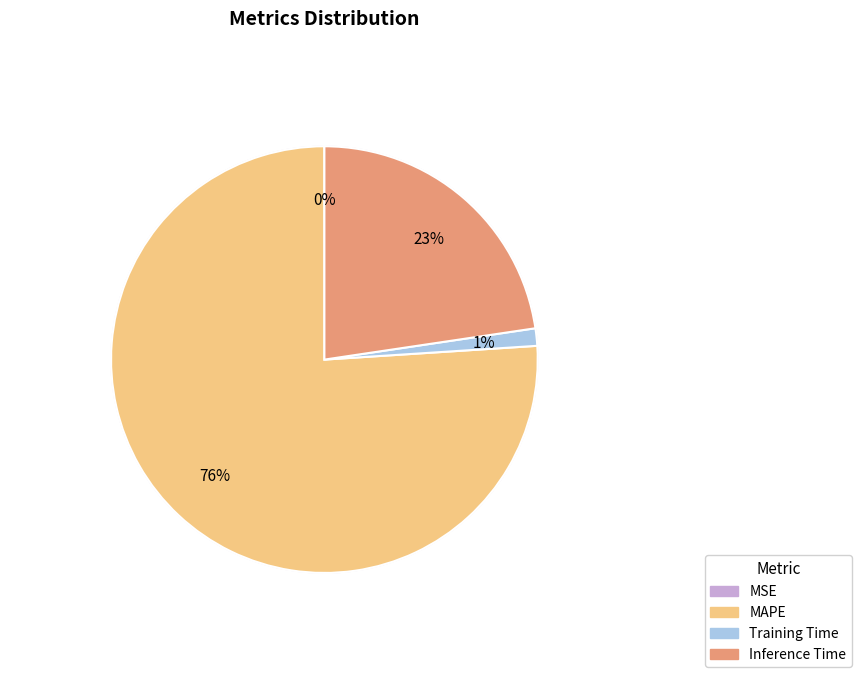

To the nearest percent, what is the difference between the Inference Time and MSE slice percentages?

23%